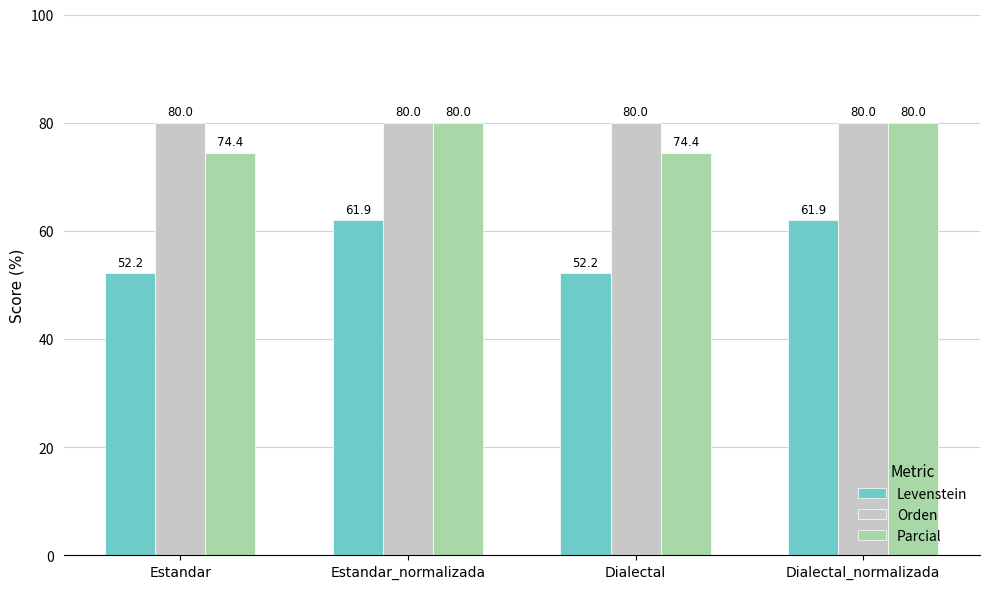

What are all the series names shown in the legend?

Levenstein, Orden, Parcial